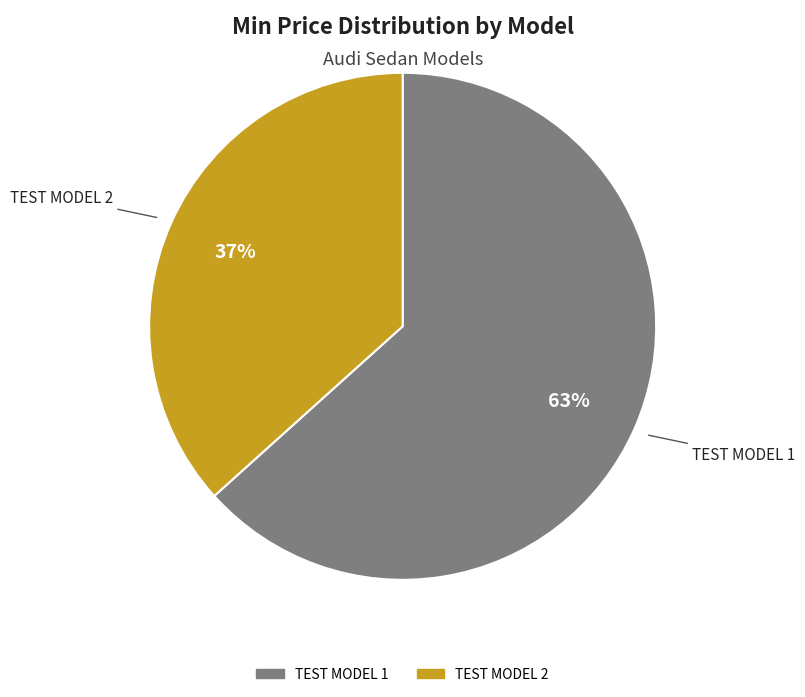

The TEST MODEL 2 slice represents 37% of the pie. True or false?

True